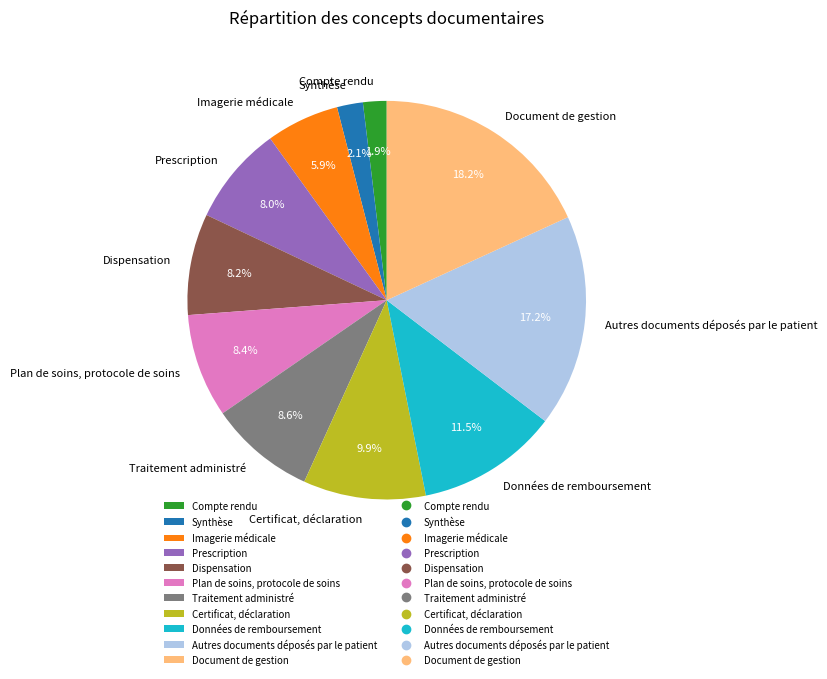

How many slices are in this pie chart?

11